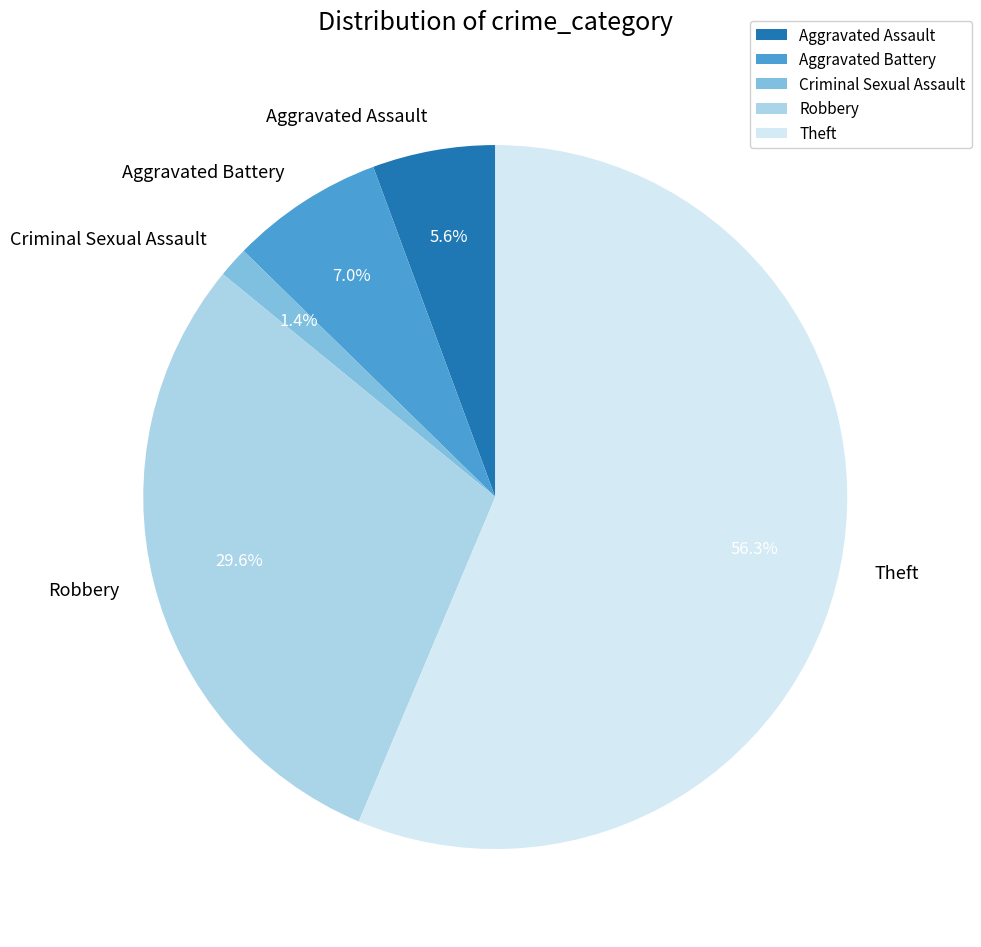

How many segments does this pie chart have?

5